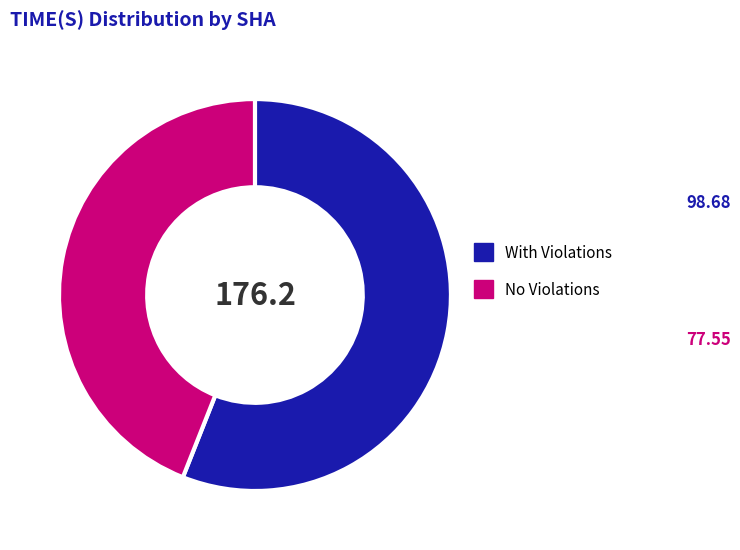

How many slices are in this pie chart?

2